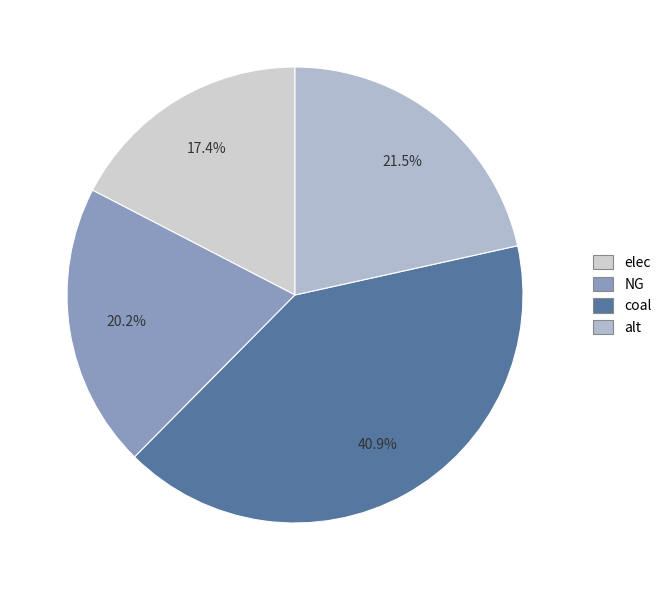

What is the change in value from elec to NG?

+1586499.4